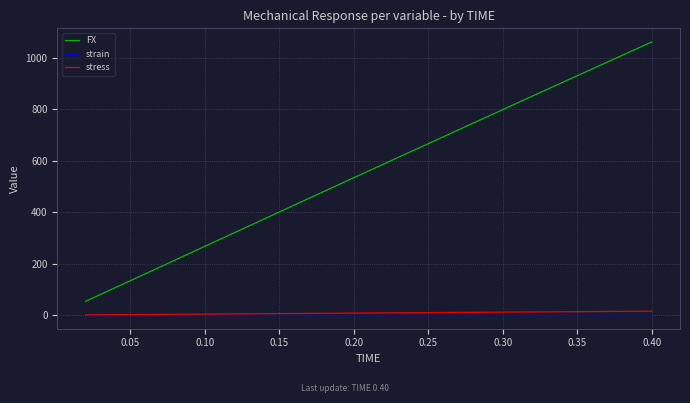

Which series has the largest total across all categories?

FX